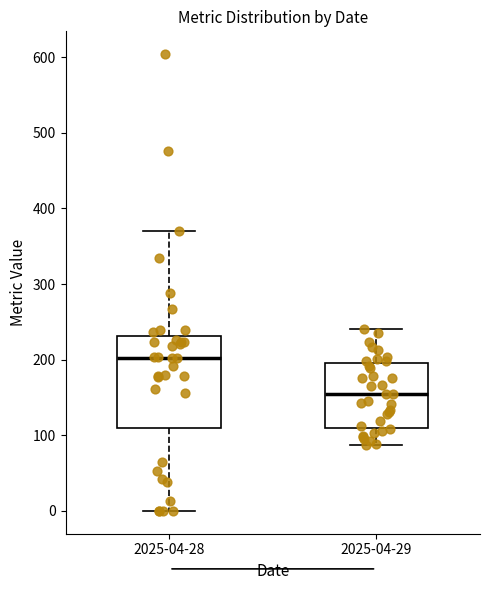

Reading left to right, transcribe this box plot: for each box, give where its median line is, the range the box spans, and where its two whiskers end, as read against the y-axis. The values are not printed on the chart, so give them approximately, as read against the axis.

2025-04-28: median 200, box 110 to 230, whiskers 0 to 370
2025-04-29: median 150, box 110 to 200, whiskers 90 to 240